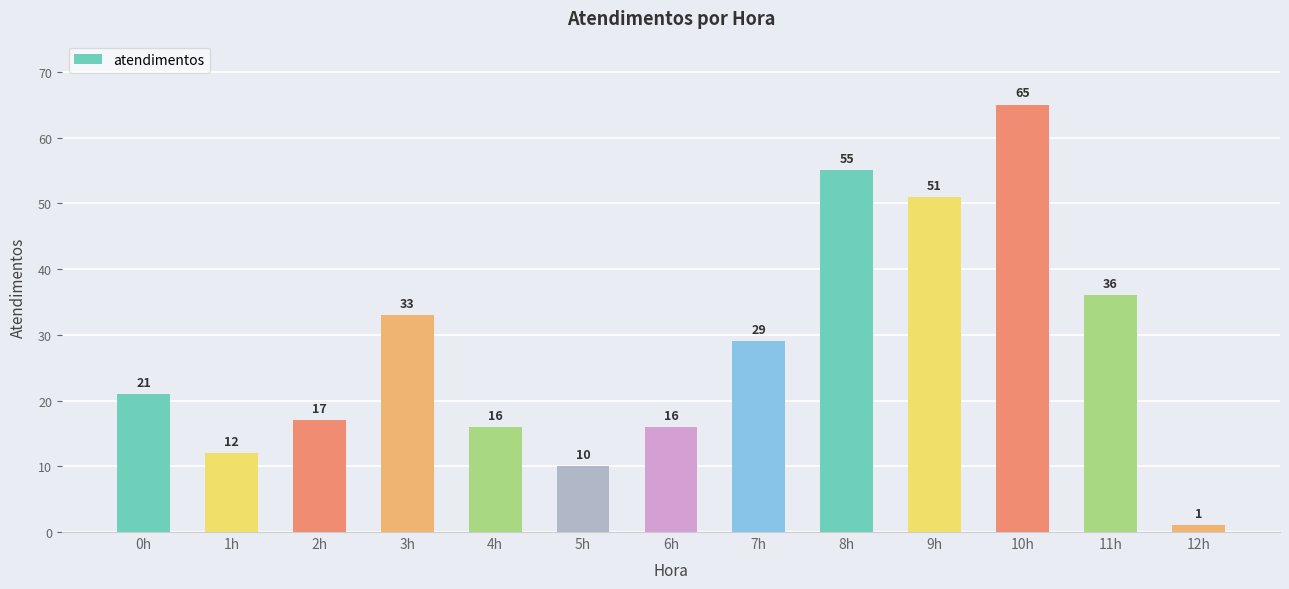

Reading left to right, transcribe all the data shown in this chart.

0h=21	1h=12	2h=17	3h=33	4h=16	5h=10	6h=16	7h=29	8h=55	9h=51	10h=65	11h=36	12h=1